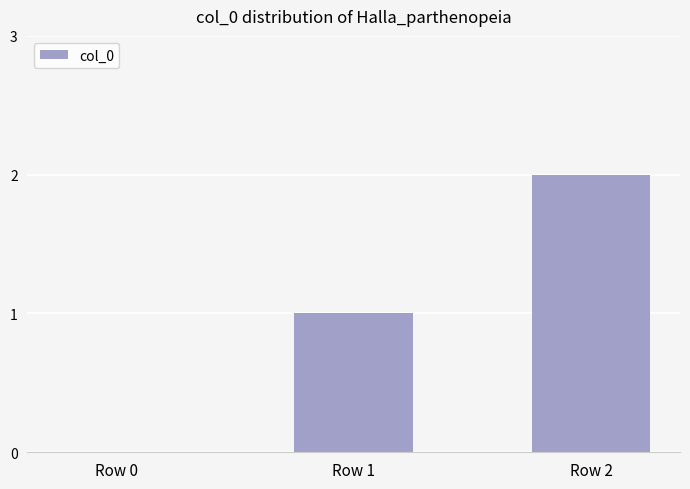

What is the greatest value displayed?

2